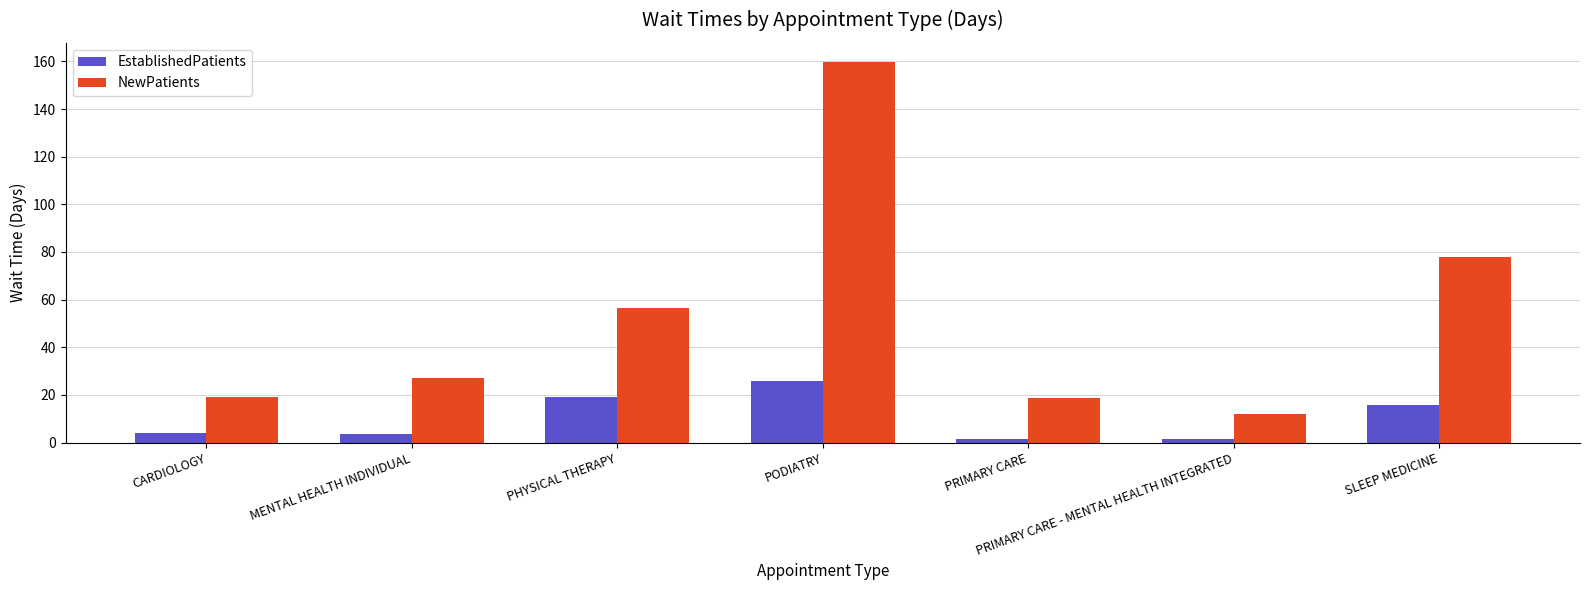

What is the label of the 3rd bar from the left?

PHYSICAL THERAPY